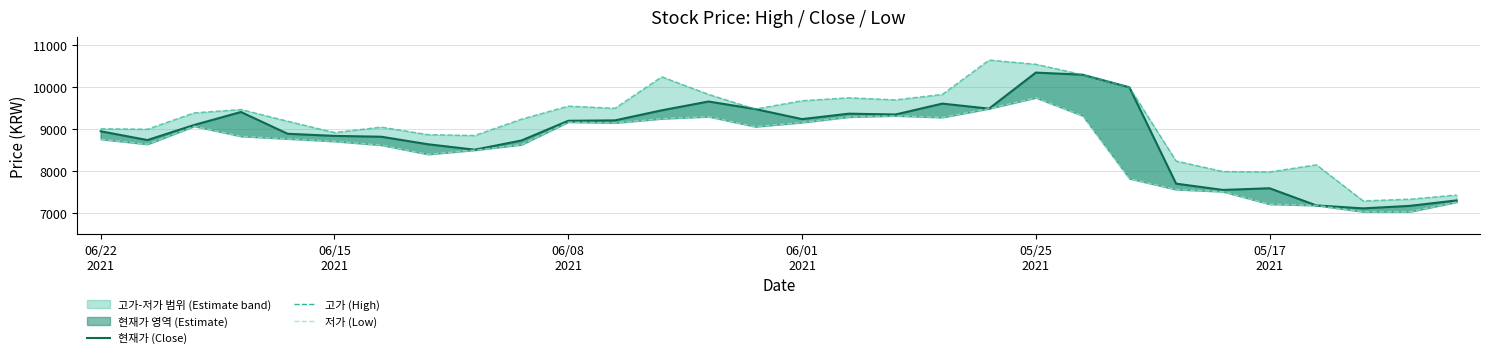

What is the difference between the maximum and minimum values in the 현재가 (Close) series?

3240